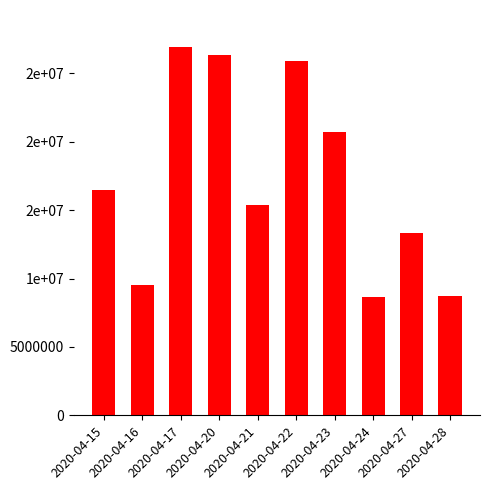

Does the chart contain any negative values?

No